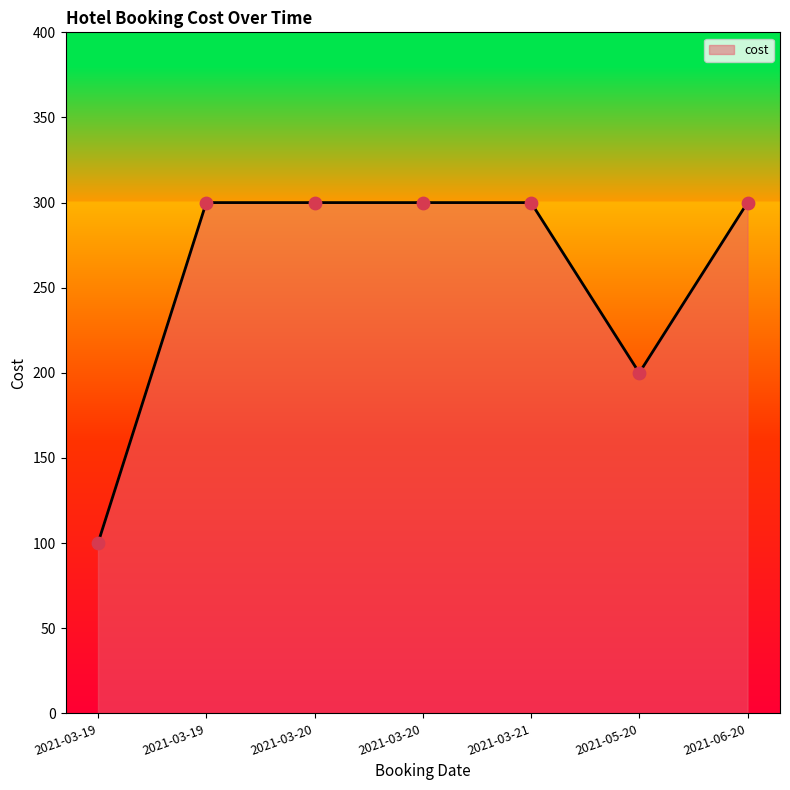

Between 2021-06-20 and 2021-03-20, which is larger?

2021-06-20